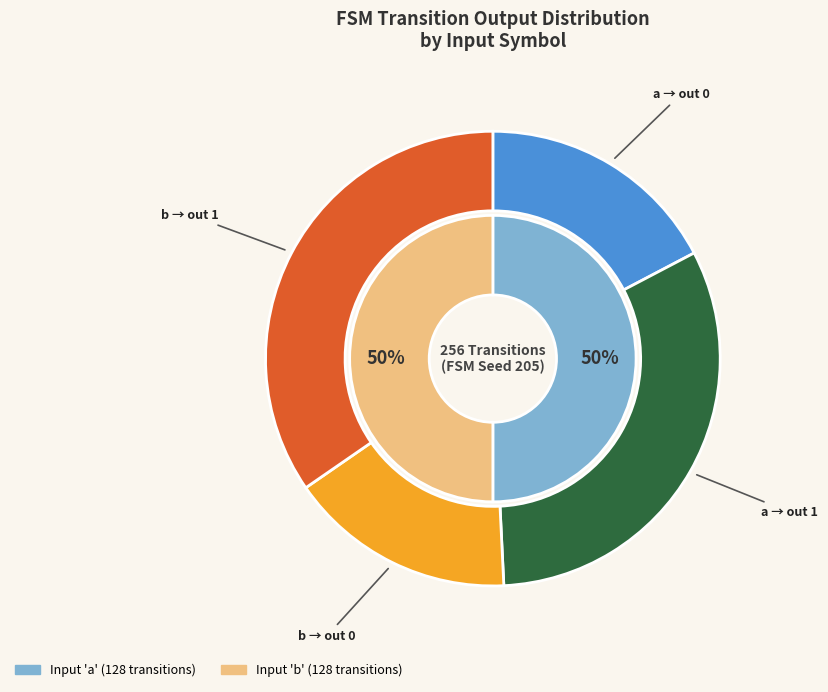

Is it true that input_symbol_a is 66% of the pie?

False